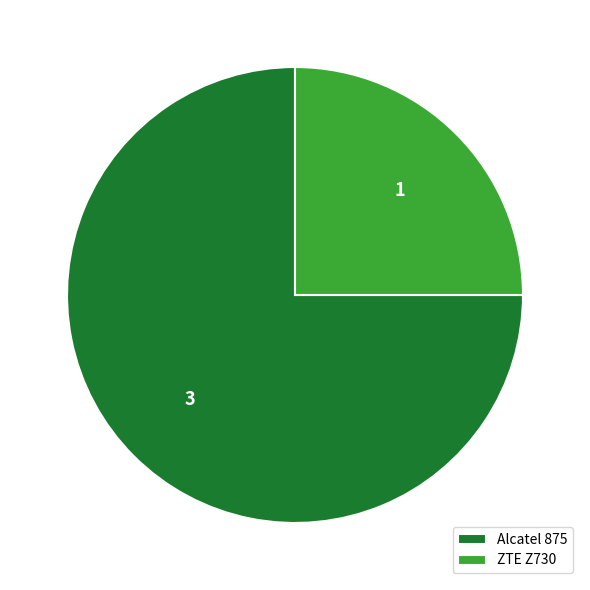

Rank the categories by value from lowest to highest.

ZTE Z730, Alcatel 875